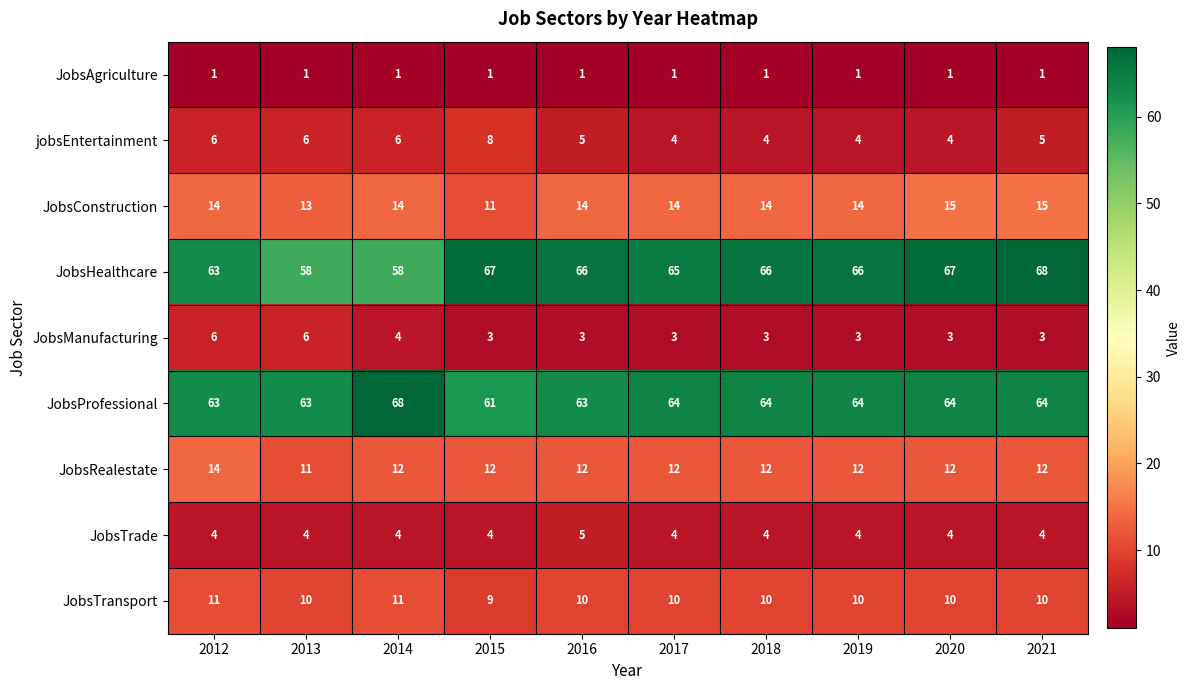

How many series are shown in this chart?

9